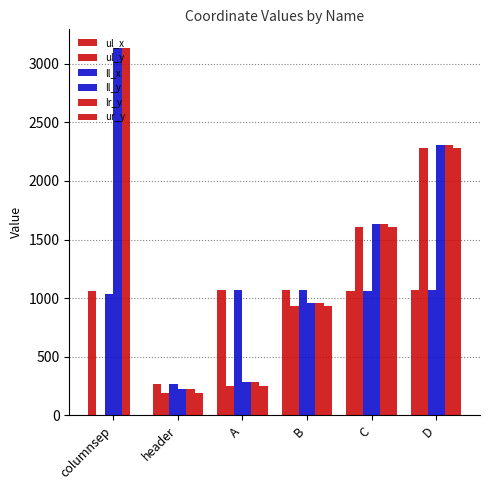

At how many categories does at least one series exceed 681?

5